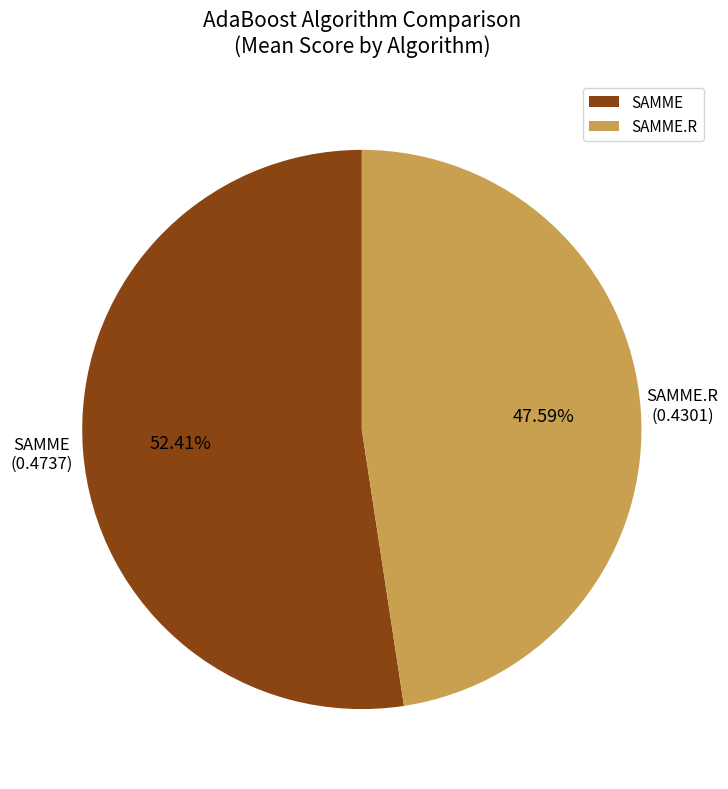

What is the largest slice in the pie chart?

SAMME